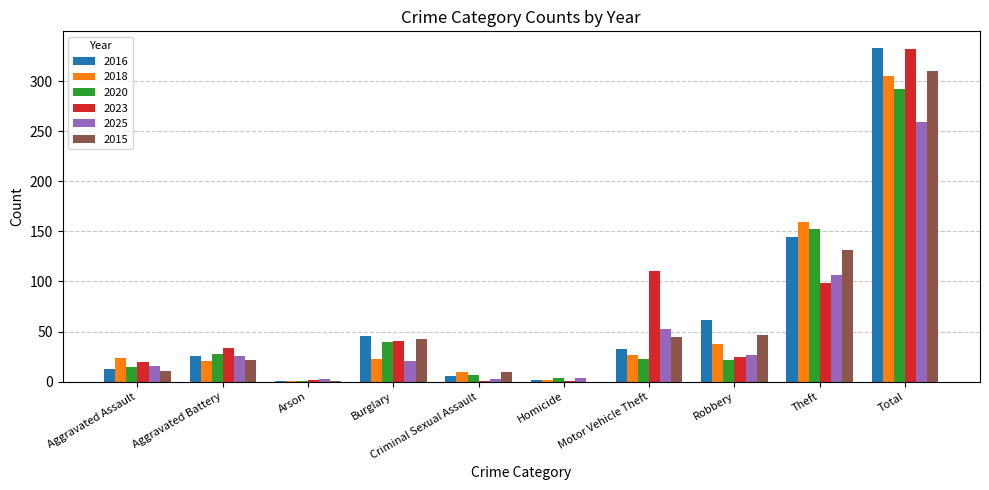

Is the value of 2020 at Arson greater than the value of 2018 at Aggravated Battery?

No